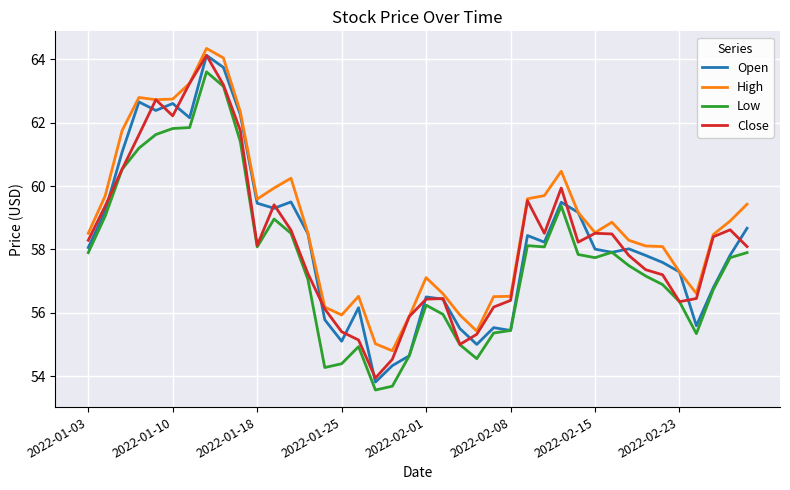

Which series has the largest total across all categories?

High